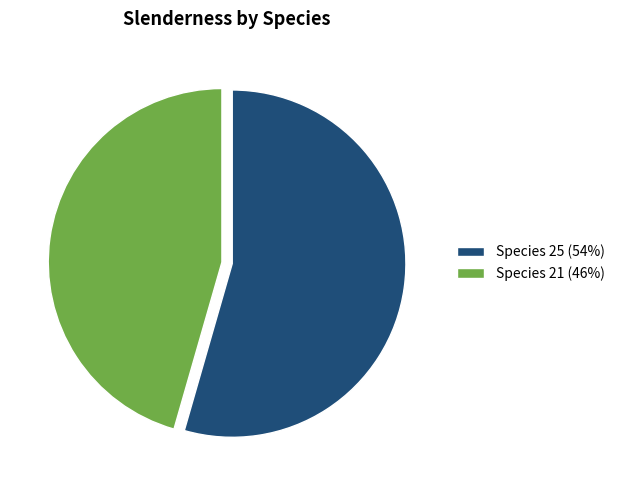

Rank the categories by value from highest to lowest.

Species 25 (54%), Species 21 (46%)